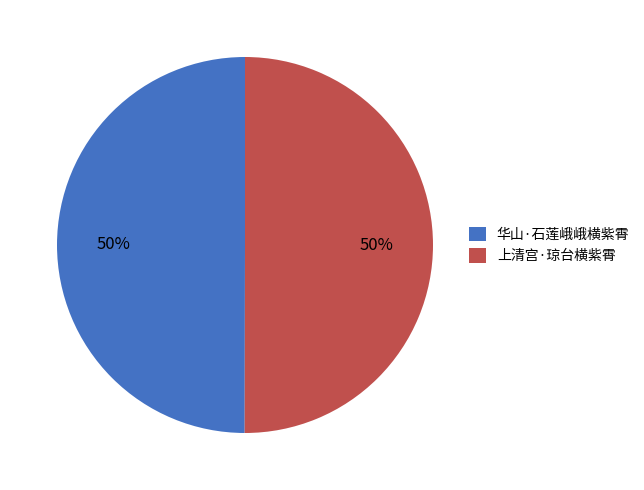

Combined, do 华山·石莲峨峨横紫霄 and 上清宫·琼台横紫霄 account for over 50%?

Yes